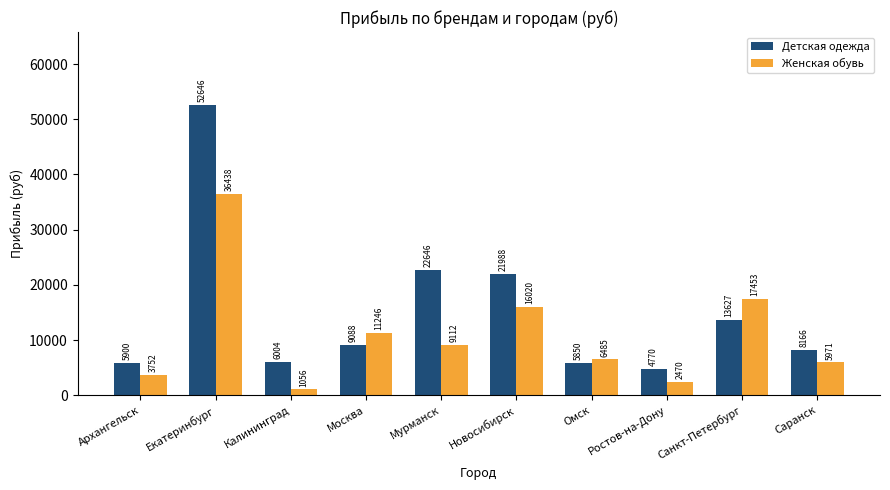

What is the value of the Детская одежда bar at the 6th from the left?

21989.0